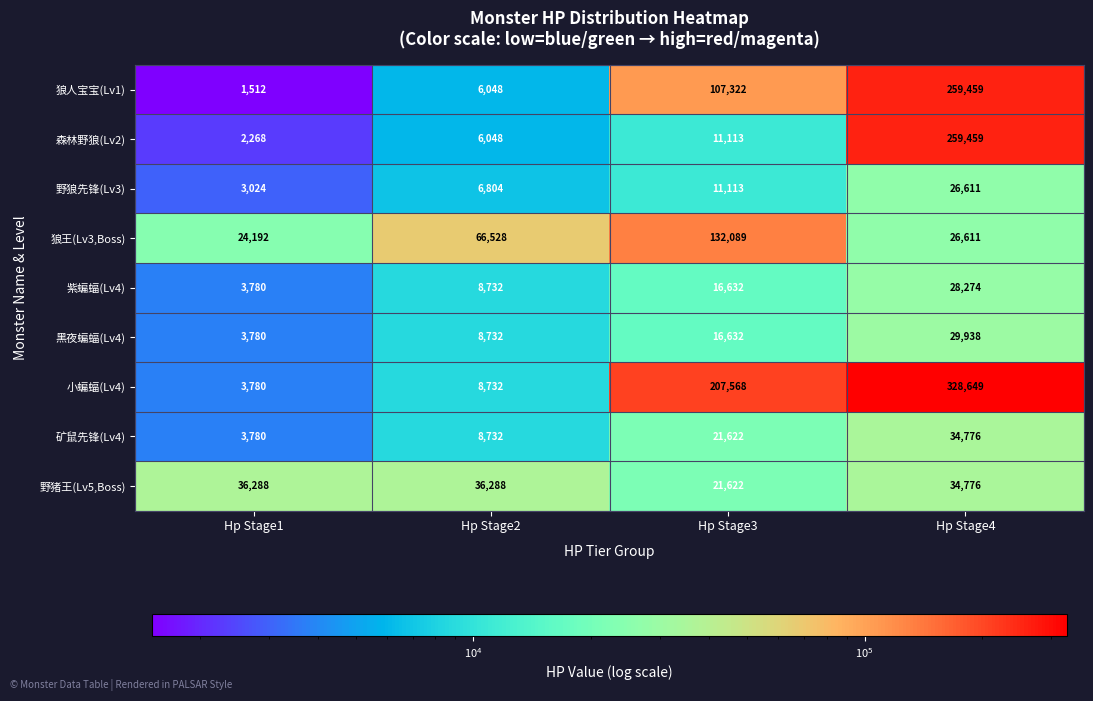

The value of 紫蝙蝠(Lv4) at Hp Stage3 is 5169. True or false?

False